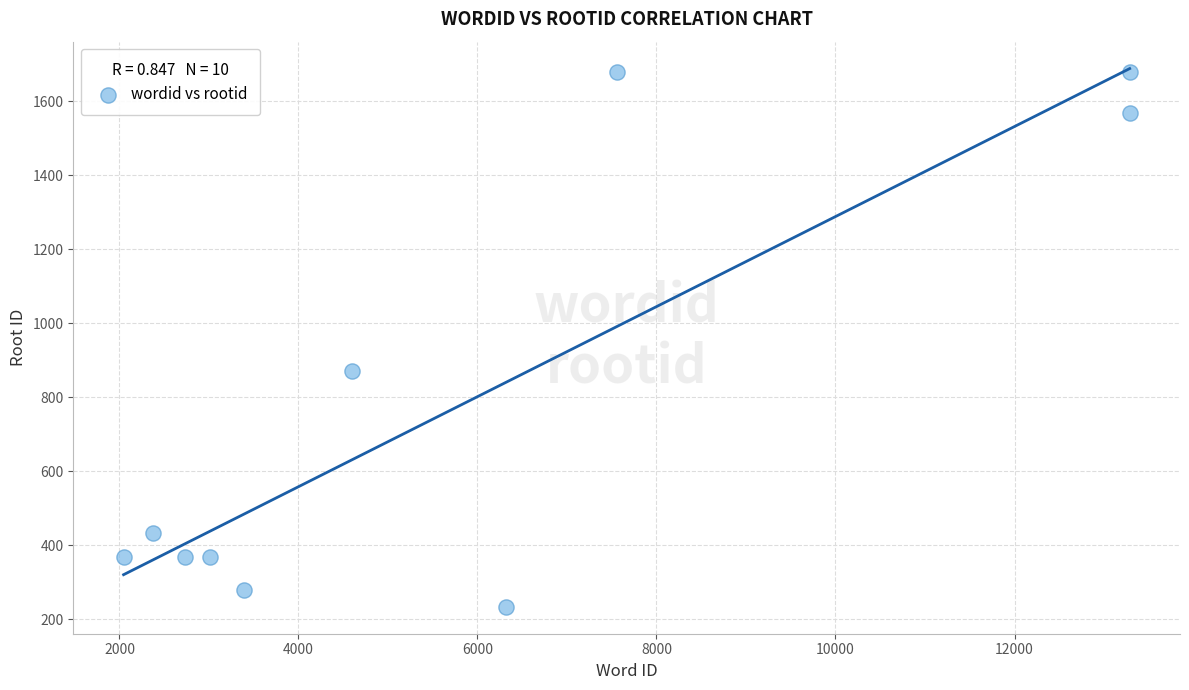

What is the range of Y values (max minus min)?

1446